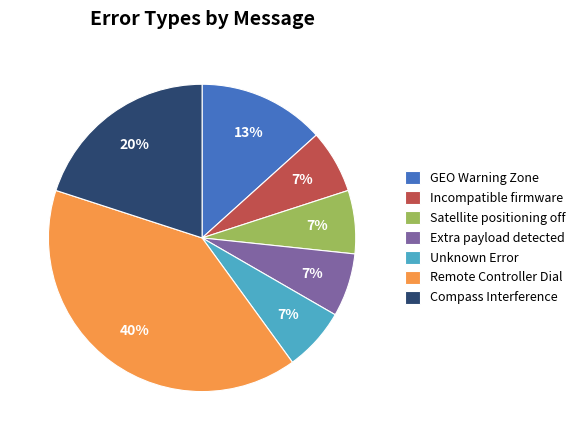

Is there a majority slice in this chart?

No